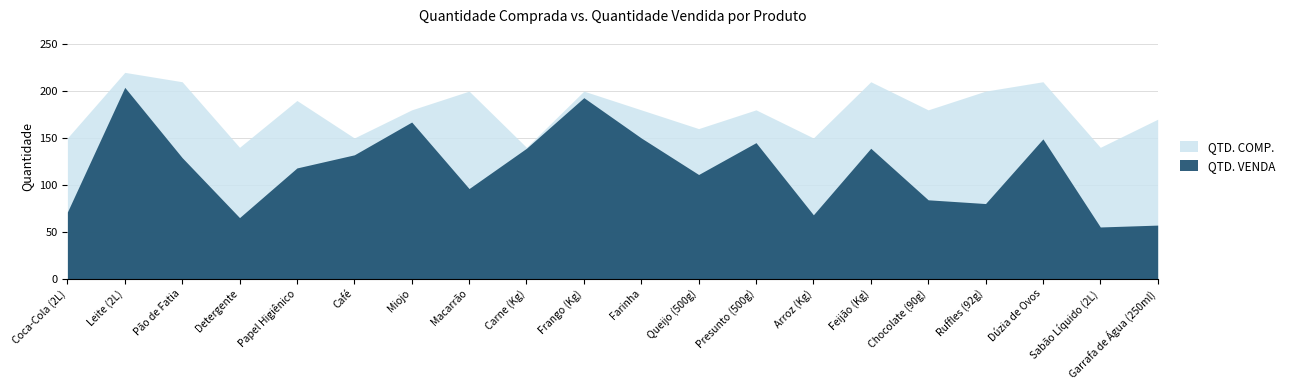

What is the difference between the second highest and minimum values in the QTD. COMP. series?

70